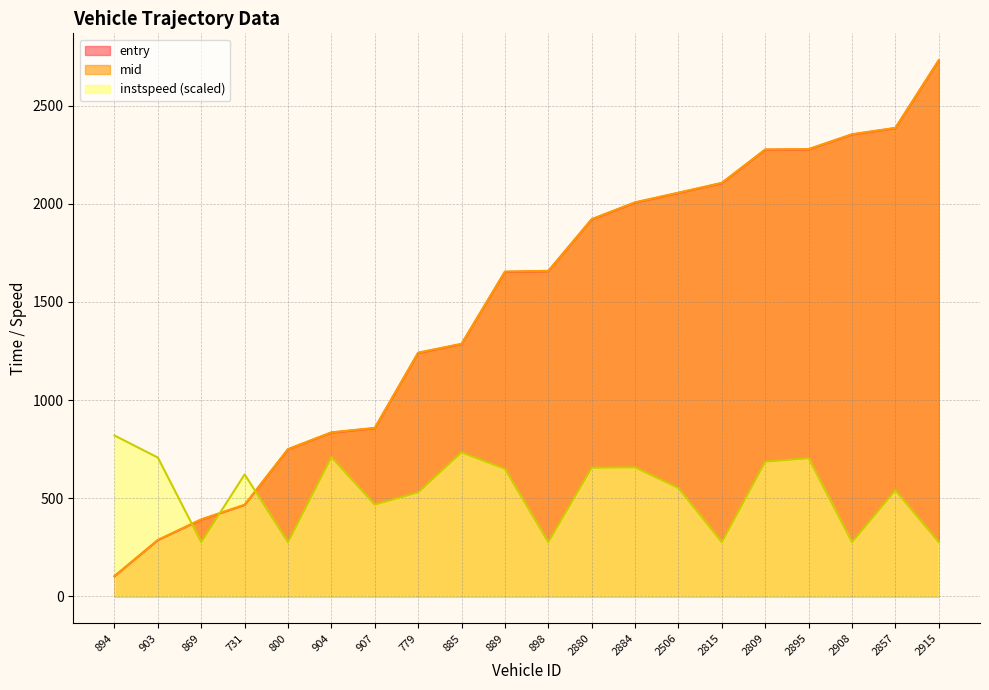

Between 889 and 2506, which series saw the biggest shift?

entry